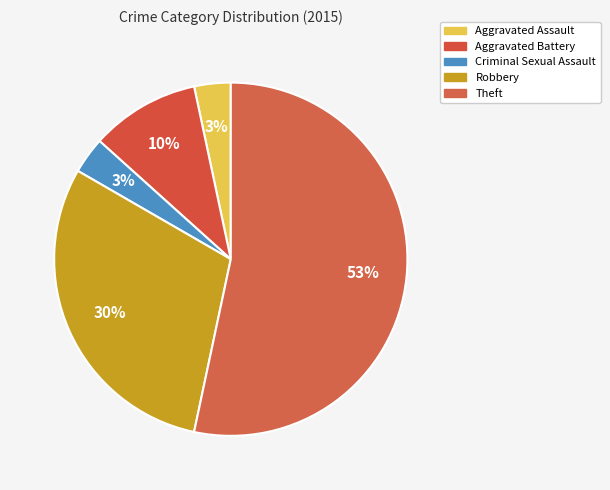

To the nearest percent, what percentage of the pie is Aggravated Battery?

10%